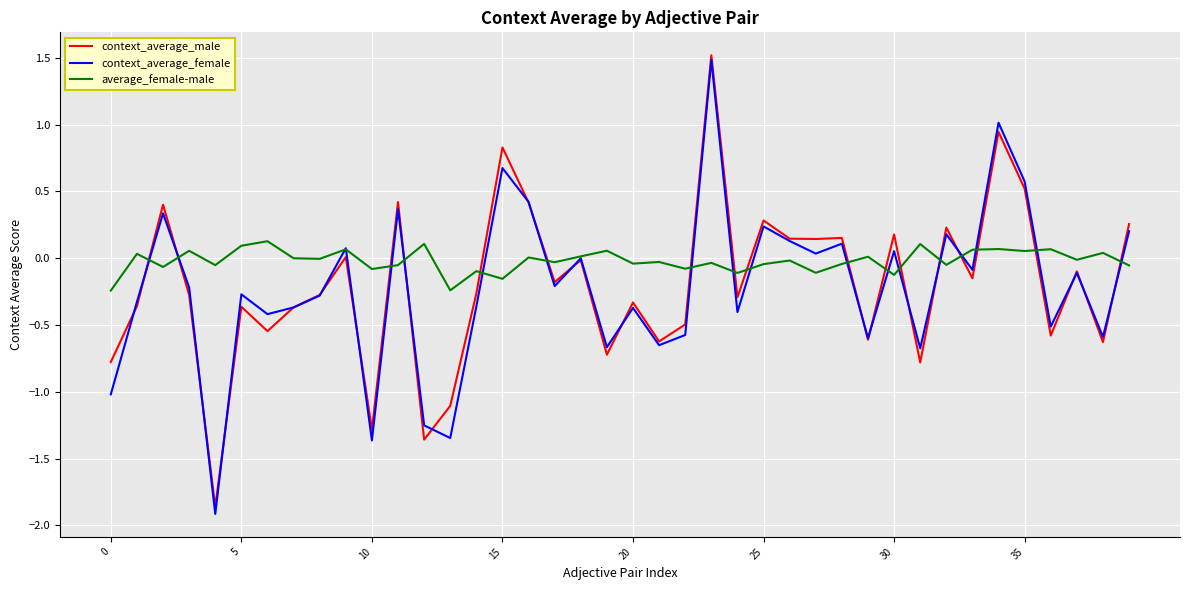

What are all the series names shown in the legend?

context_average_male, context_average_female, average_female-male